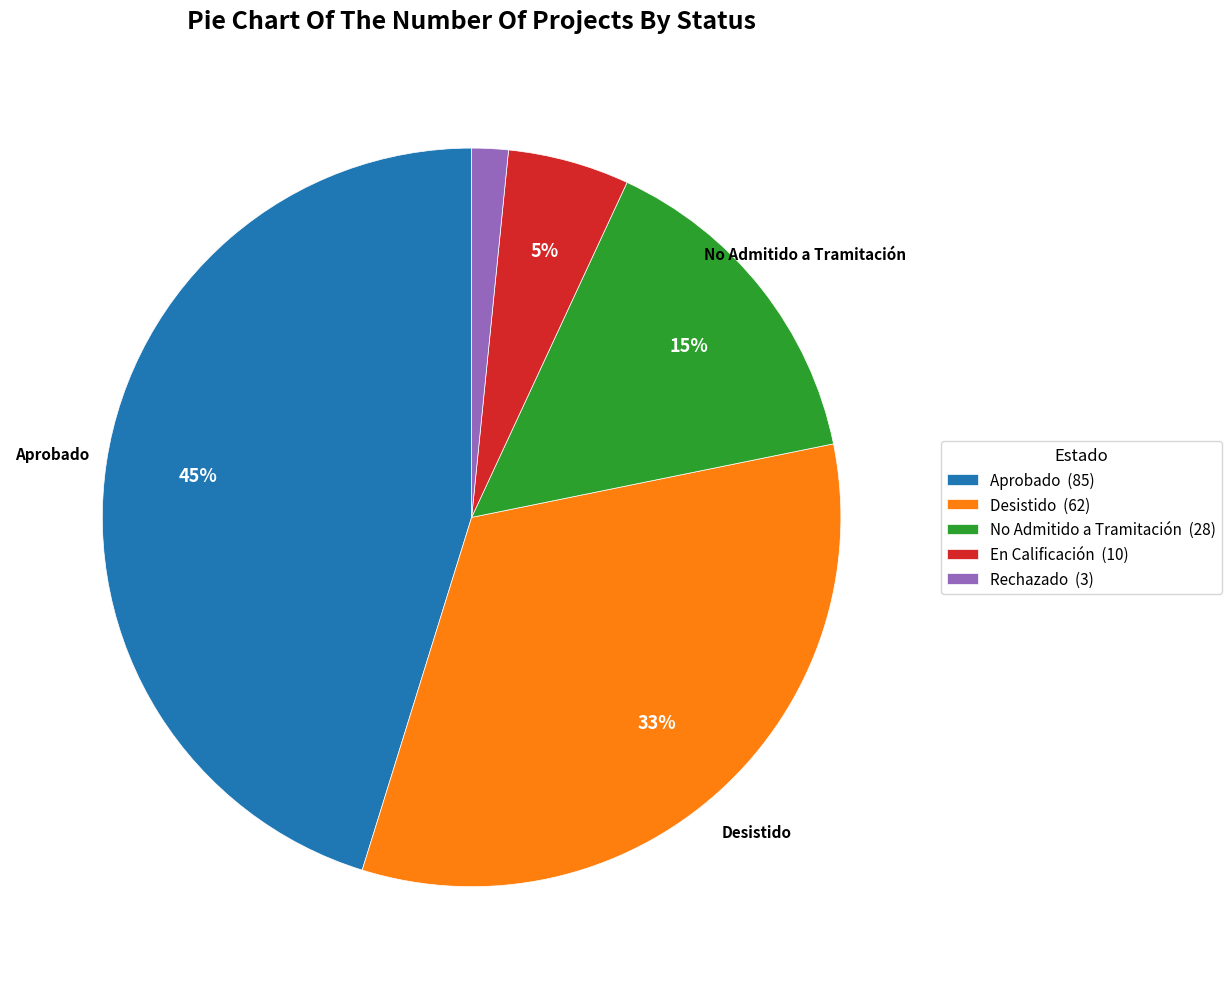

Between En Calificación (10) and Aprobado (85), which is larger?

Aprobado (85)